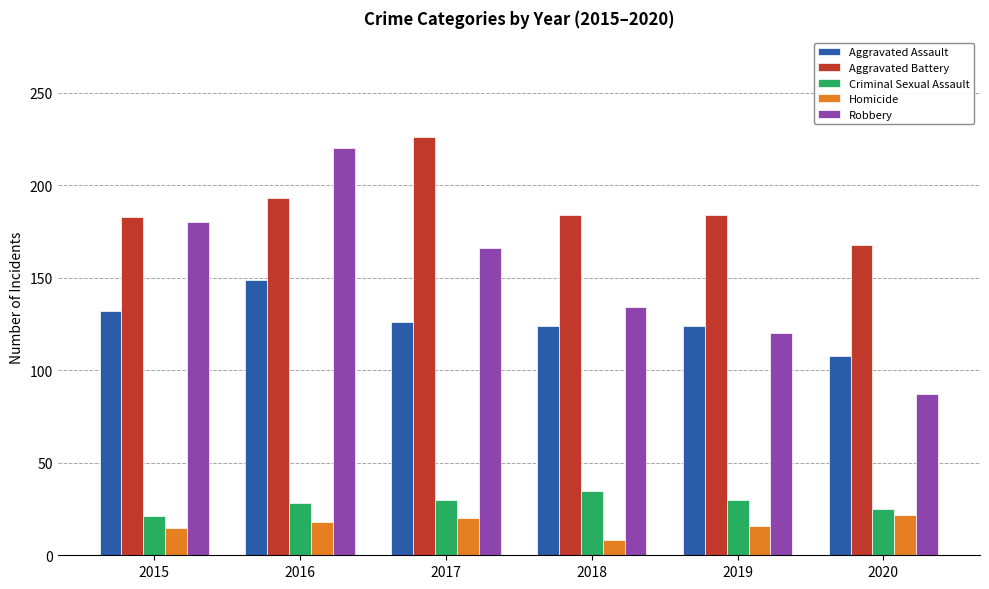

Is the value of Criminal Sexual Assault at 2020 greater than the value of Homicide at 2017?

Yes